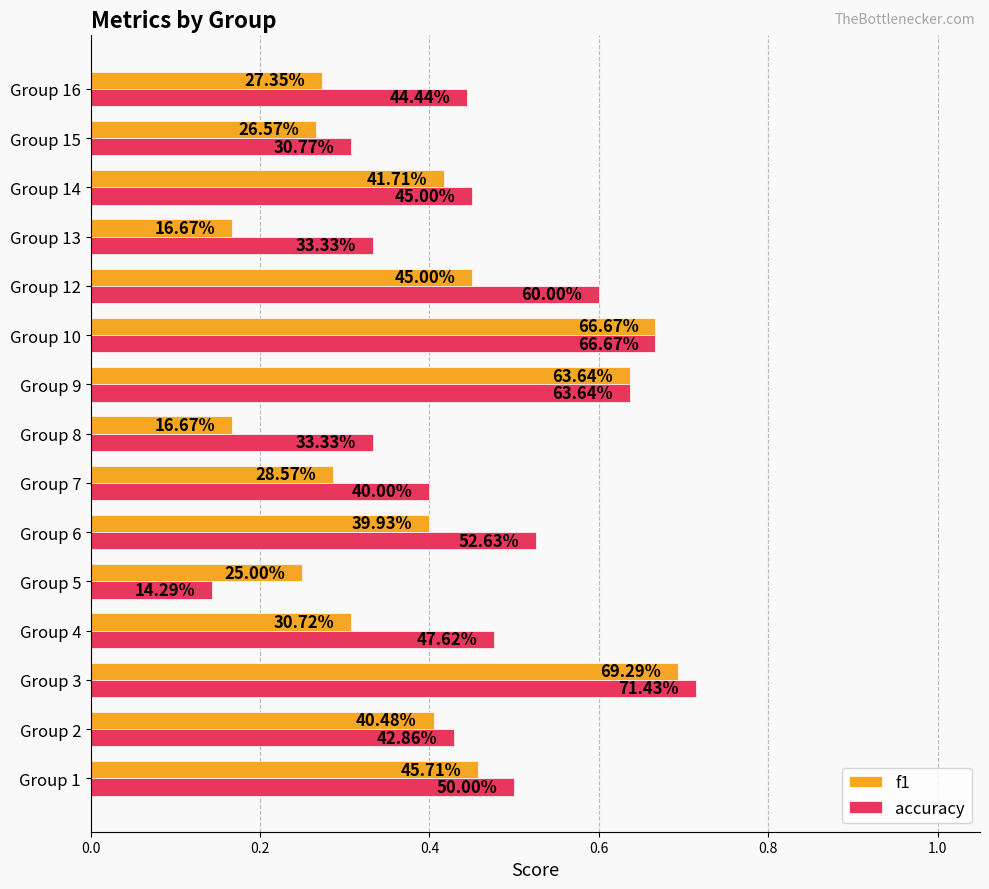

Rank the series by their average value, from lowest to highest.

f1, accuracy